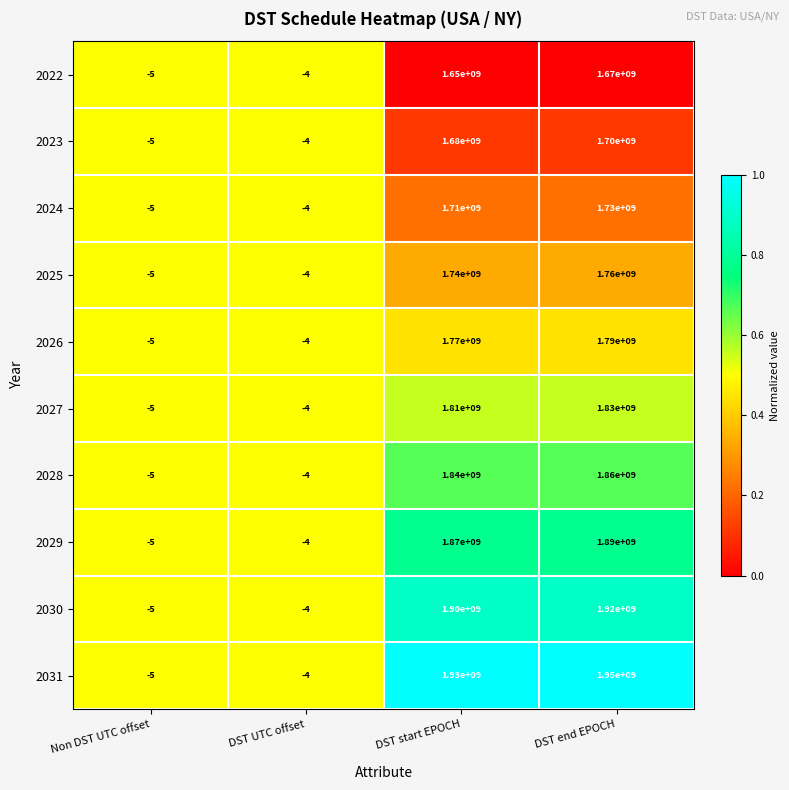

The 2028 series shows 1840000000 at DST start EPOCH. True or false?

True